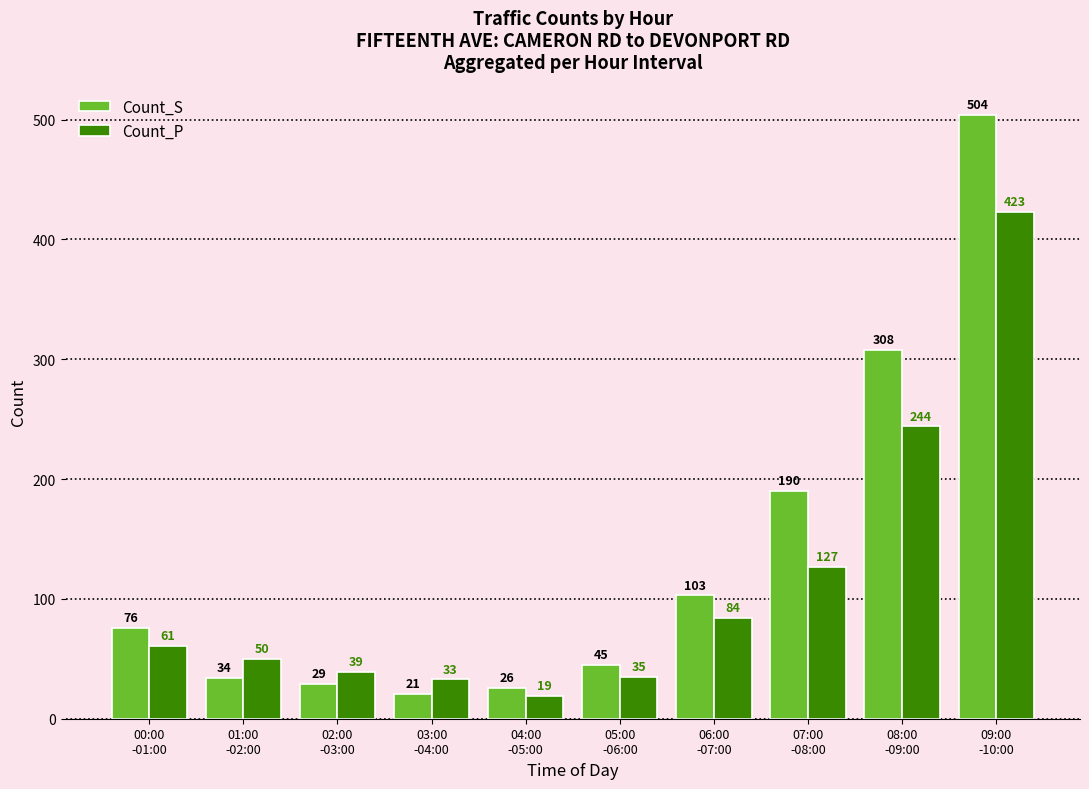

What is the difference between the second highest and second lowest values in the Count_S series?

282